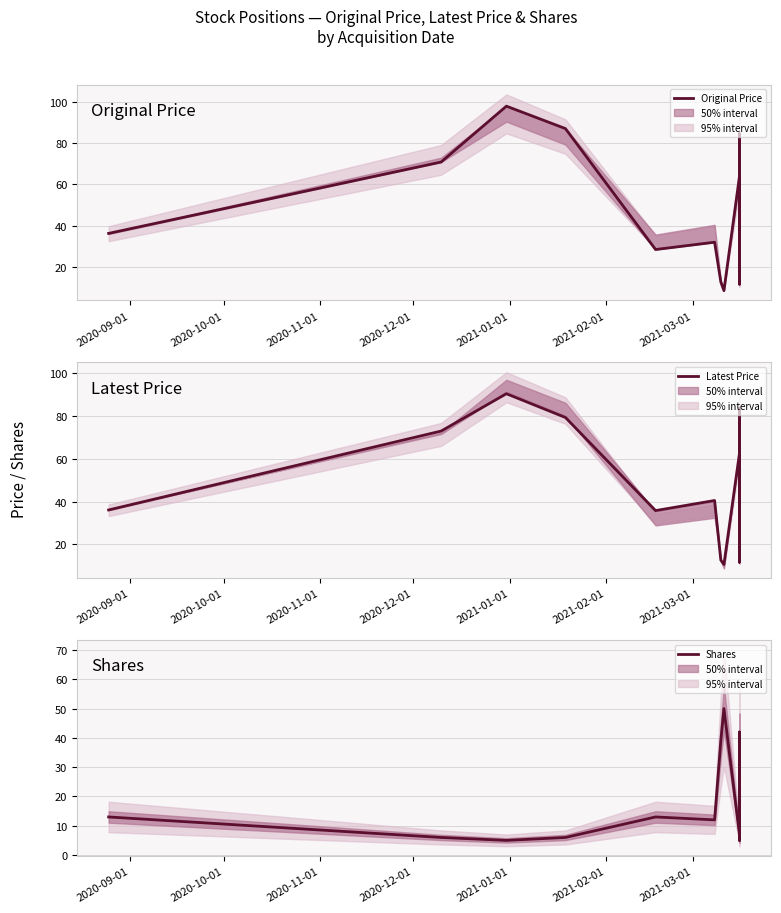

True or false: Latest Price has a value of 16.7 at 7.

False